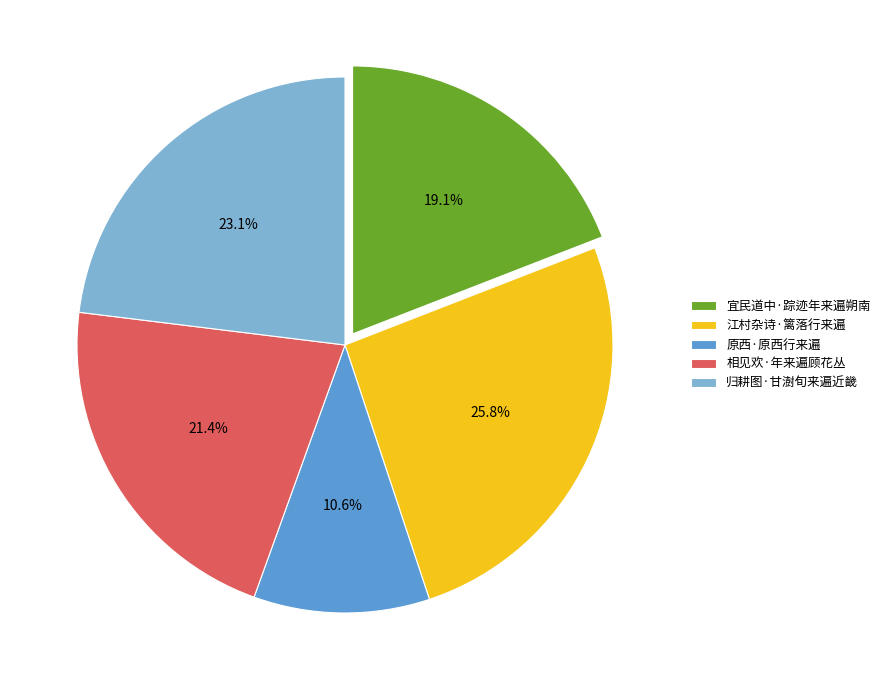

Which has a higher value, 宜民道中·踪迹年来遍朔南 or 江村杂诗·篱落行来遍?

江村杂诗·篱落行来遍